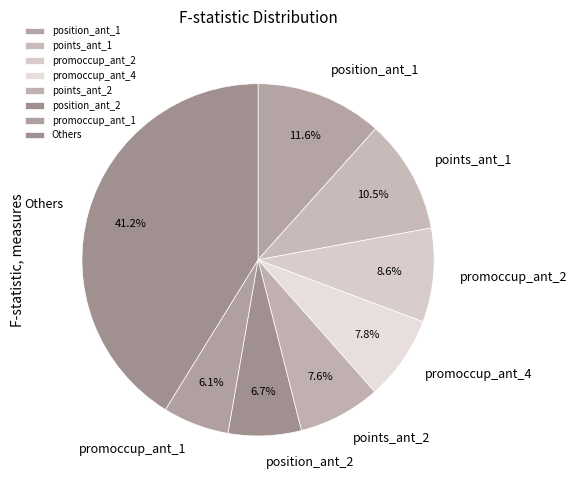

What is the largest slice in the pie chart?

Others